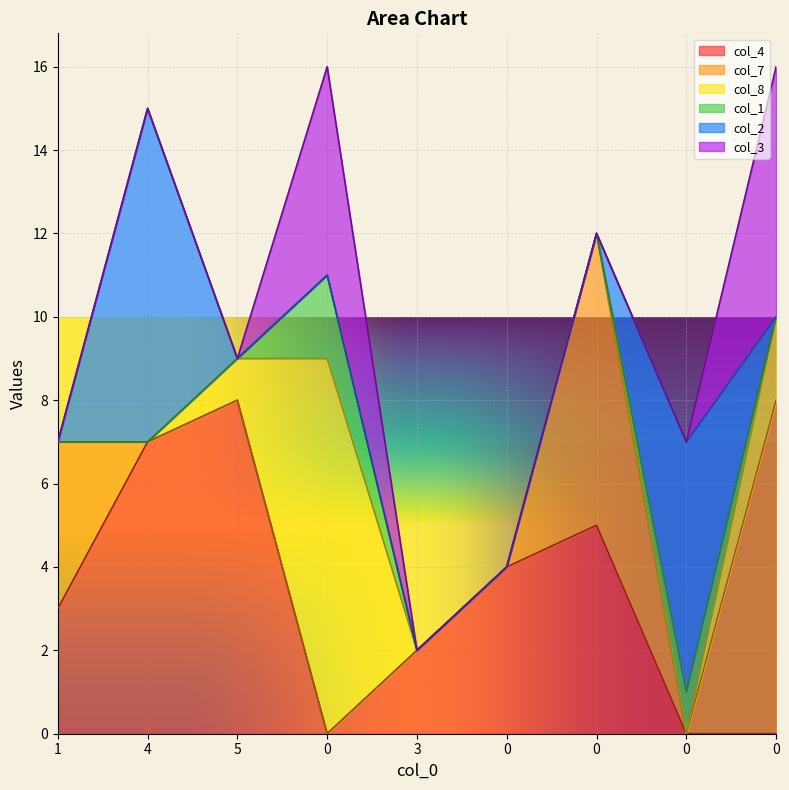

What is the difference between the maximum and minimum values in the col_3 series?

6